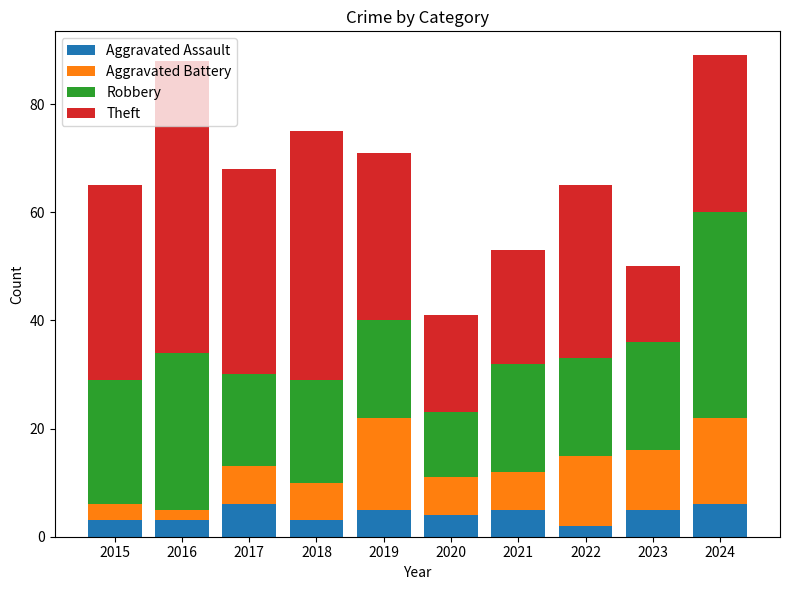

What are all the series names shown in the legend?

Aggravated Assault, Aggravated Battery, Robbery, Theft